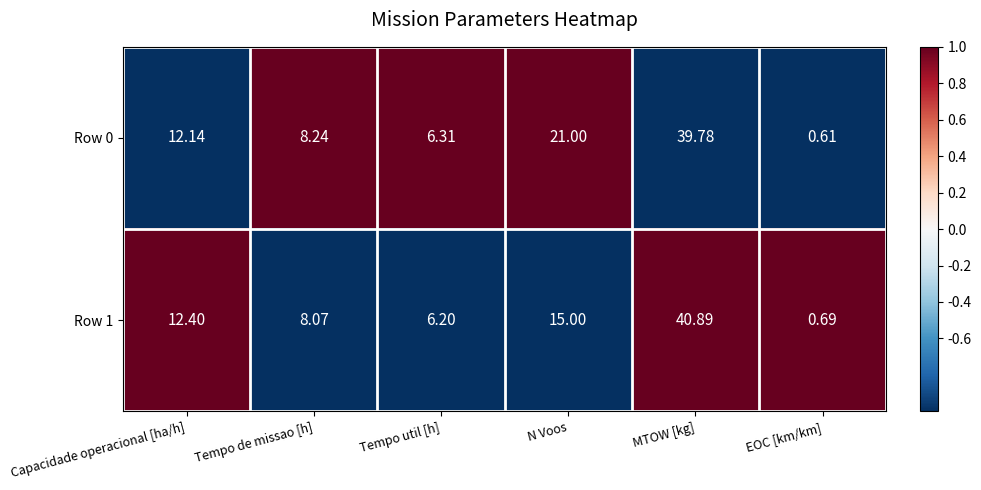

At which label is Row 1 closest to 20?

N Voos